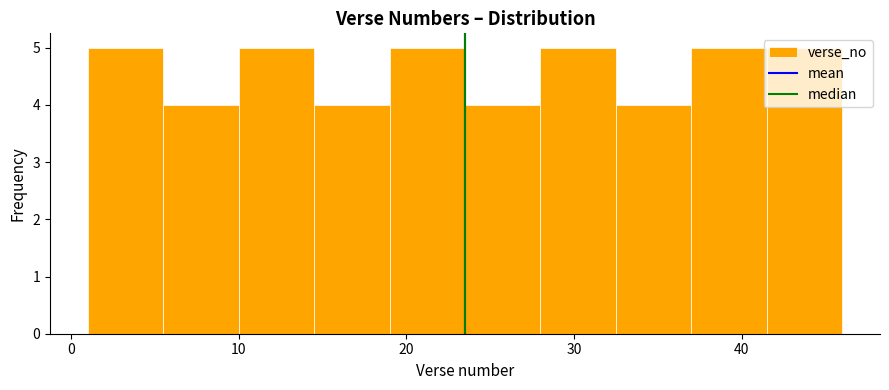

Reading left to right, list every bar in this chart as the range it spans on the x-axis followed by its height. Neither the bar edges nor the heights are printed on the chart, so give them approximately, as read against the axes.

1.0 to 5.5: 5
5.5 to 10.0: 4
10.0 to 14.5: 5
14.5 to 19.0: 4
19.0 to 23.5: 5
23.5 to 28.0: 4
28.0 to 32.5: 5
32.5 to 37.0: 4
37.0 to 41.5: 5
41.5 to 46.0: 5